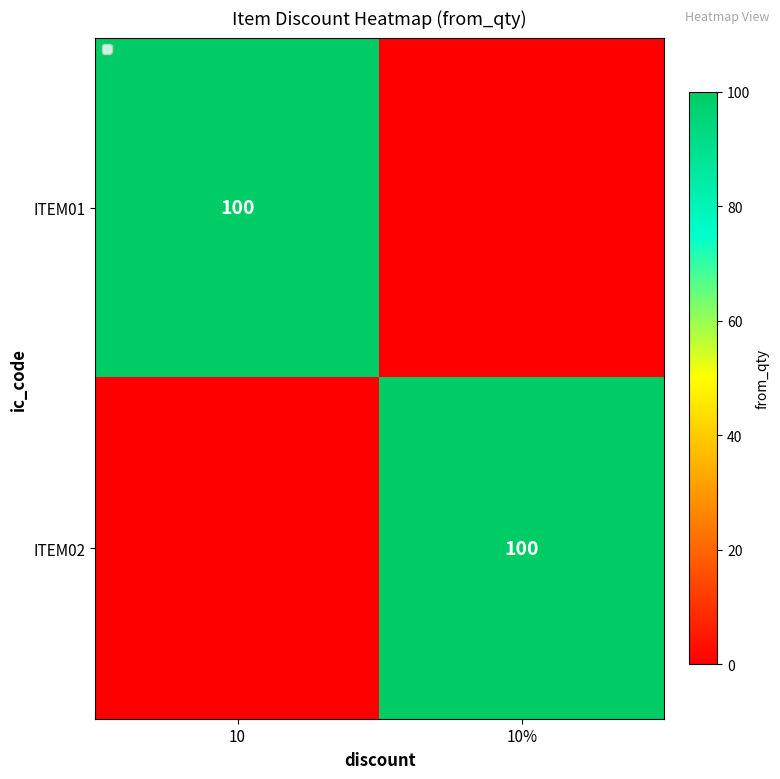

Between 10 and 10%, which is larger?

10